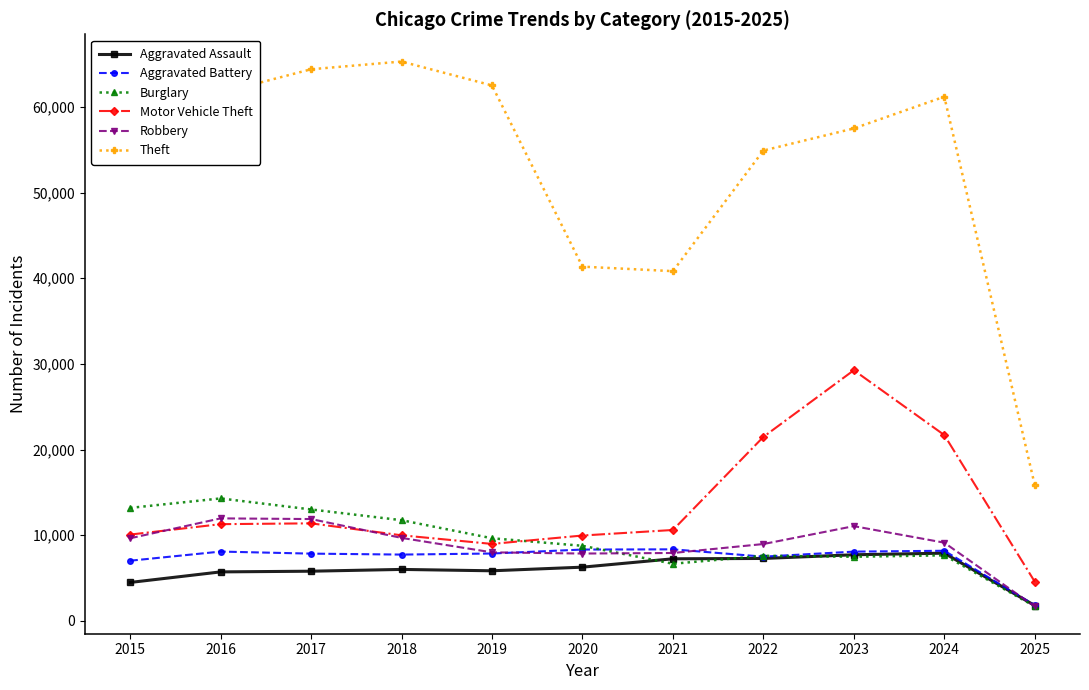

Which series has the largest range (max minus min)?

Theft